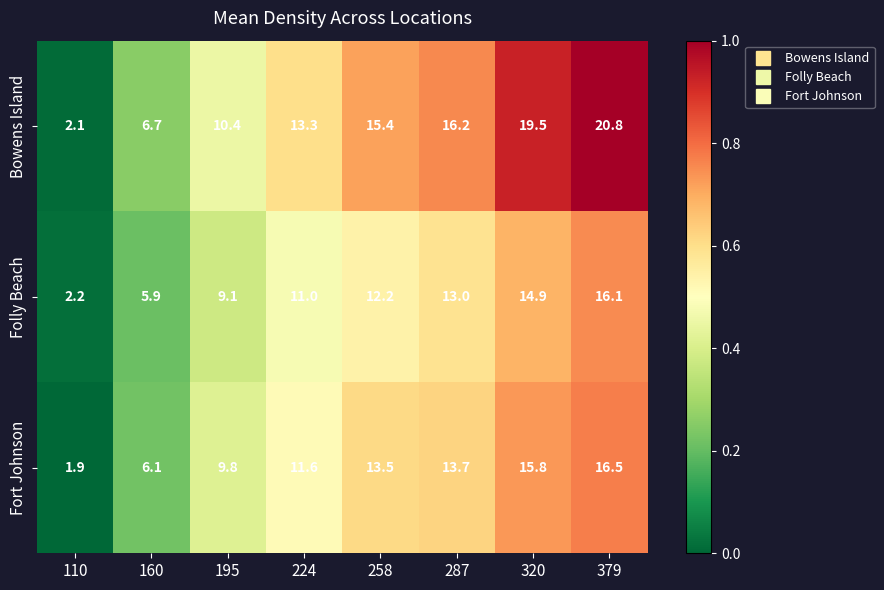

Reading left to right, list all the values displayed in this chart.

Bowens Island: 2.1	6.7	10.4	13.3	15.4	16.2	19.5	20.8
Folly Beach: 2.2	5.9	9.1	11.0	12.2	13.0	14.9	16.1
Fort Johnson: 1.9	6.1	9.8	11.6	13.5	13.7	15.8	16.5